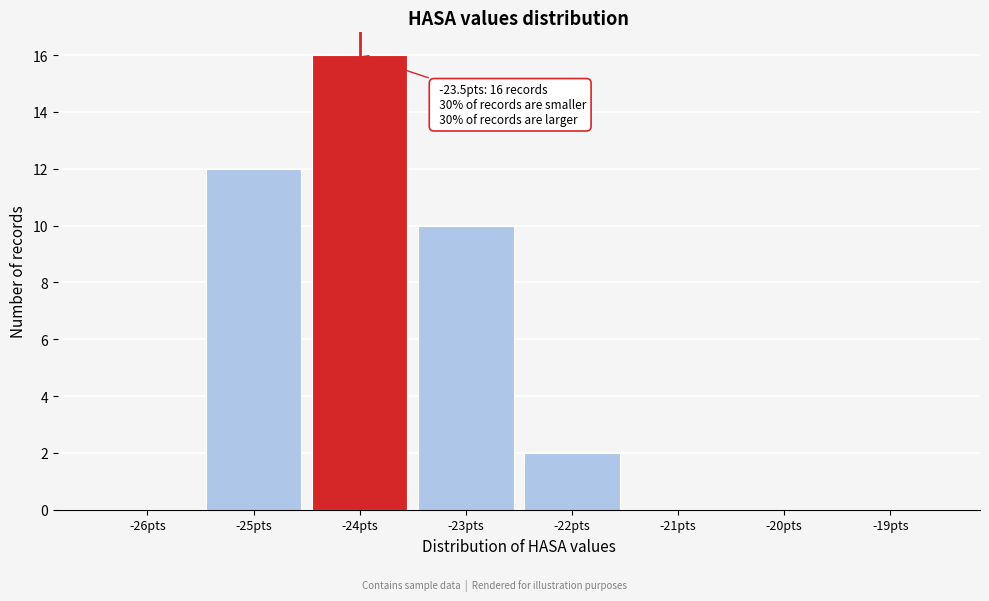

Reading left to right, list all the values displayed in this chart.

-26pts=0	-25pts=12	-24pts=16	-23pts=10	-22pts=2	-21pts=0	-20pts=0	-19pts=0